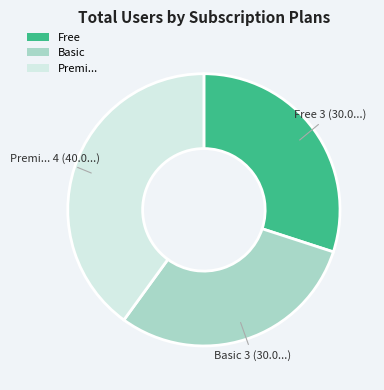

The Premi... slice represents 31% of the pie. True or false?

False